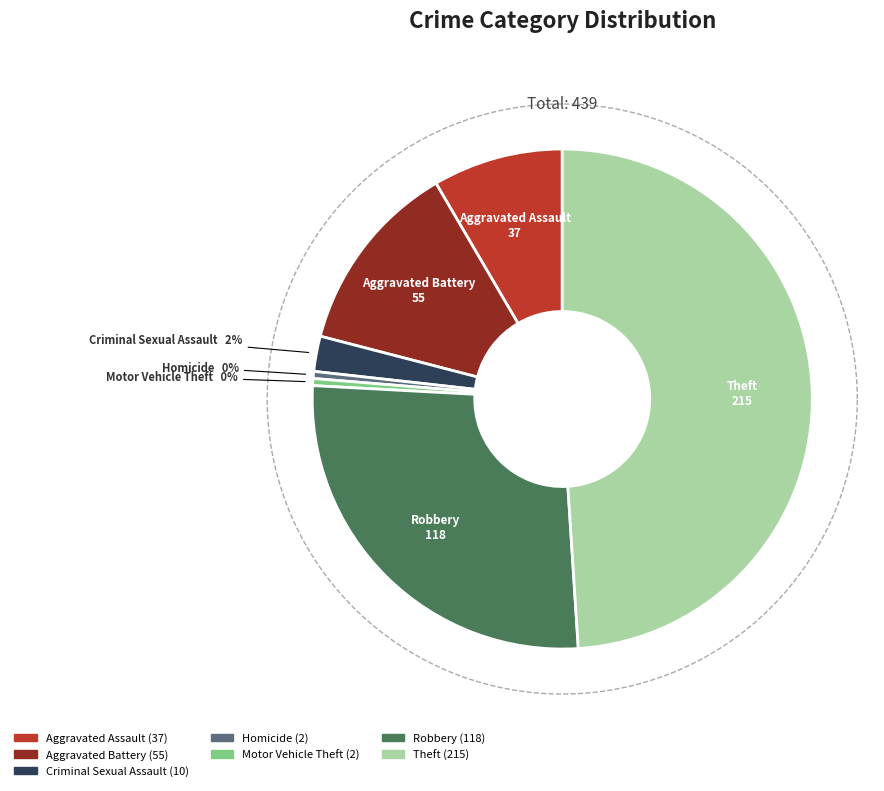

What is the ratio of the value at Aggravated Battery to the value at Theft?

0.3